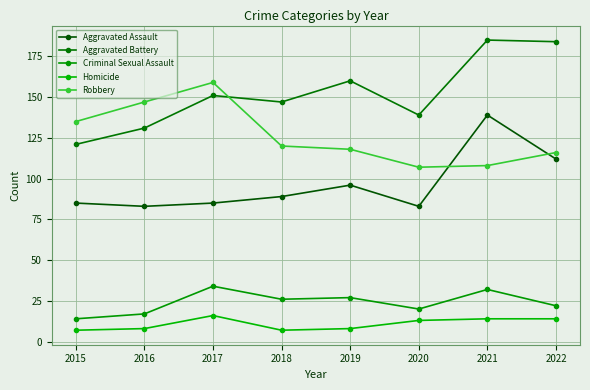

How many values in the Criminal Sexual Assault series are below 26?

4